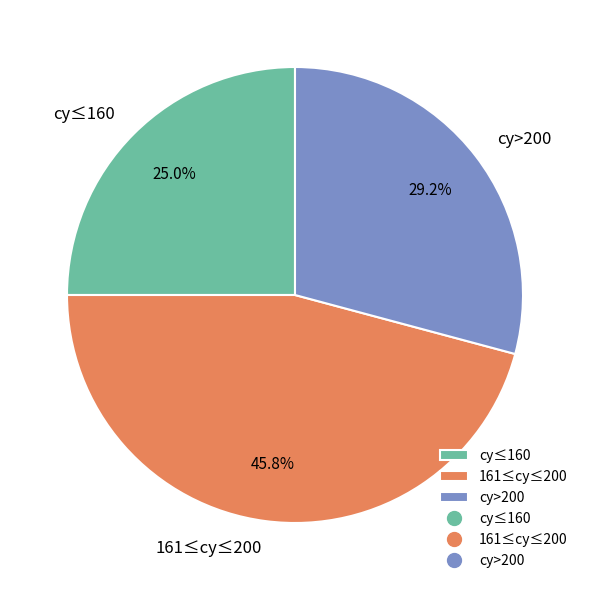

Rank the categories by value from highest to lowest.

161≤cy≤200, cy>200, cy≤160